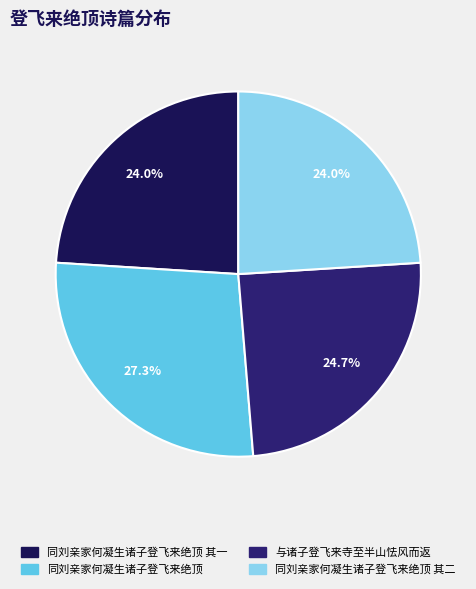

Does any single category account for the majority?

No